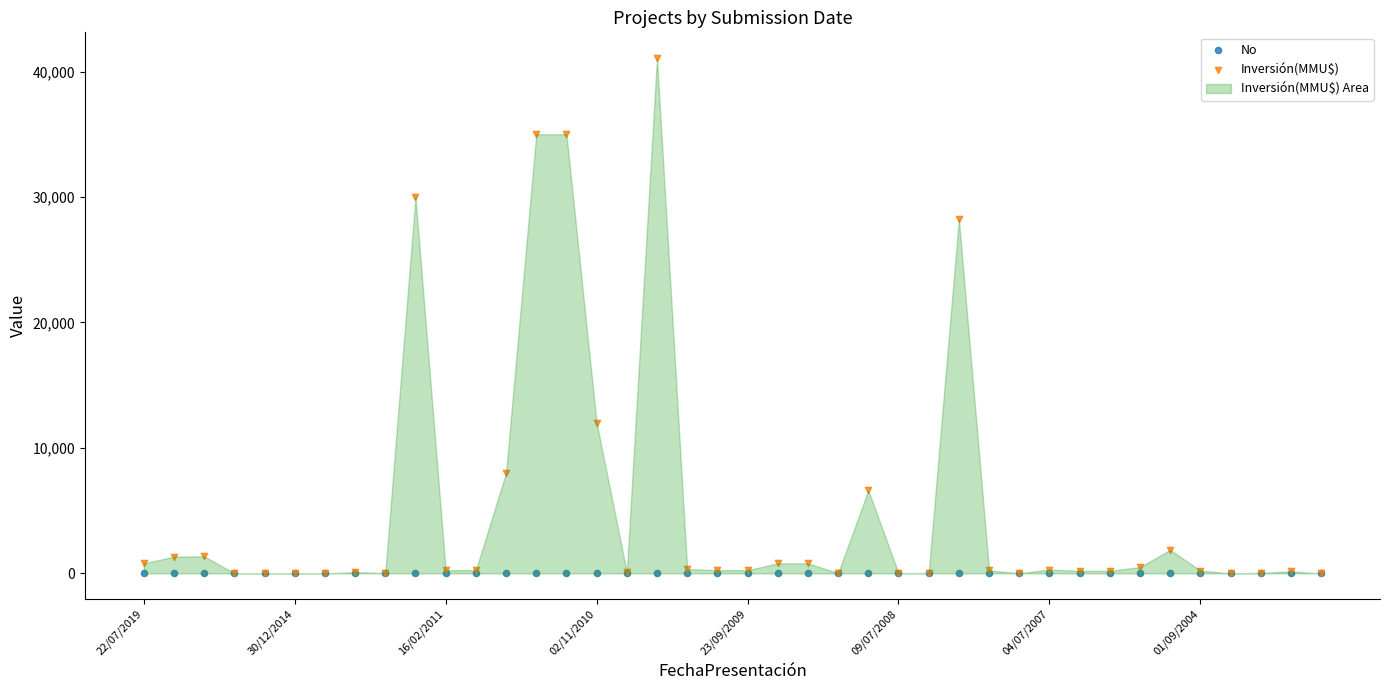

Across all series, what Y value is closest to 20537?

28227